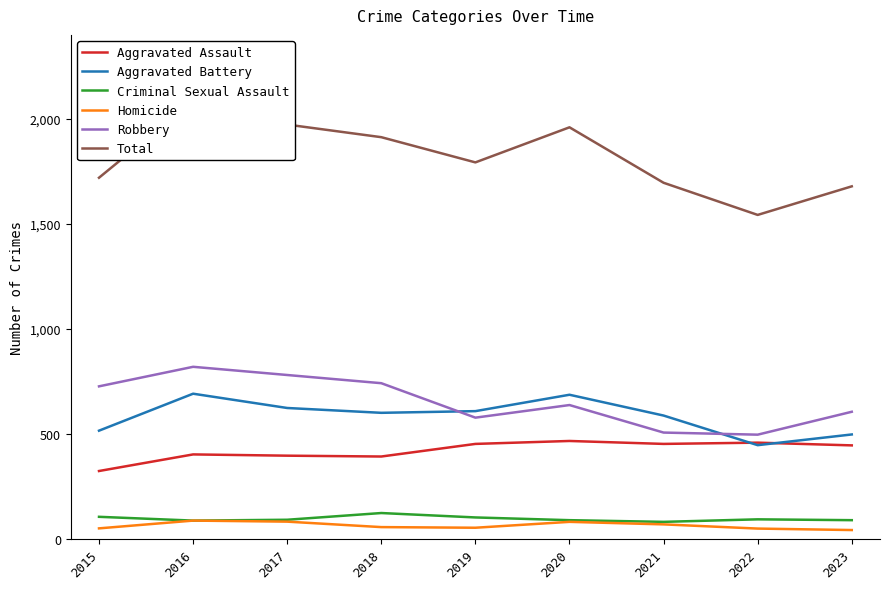

Rank the series at 2017 from highest to lowest value.

Total, Robbery, Aggravated Battery, Aggravated Assault, Criminal Sexual Assault, Homicide